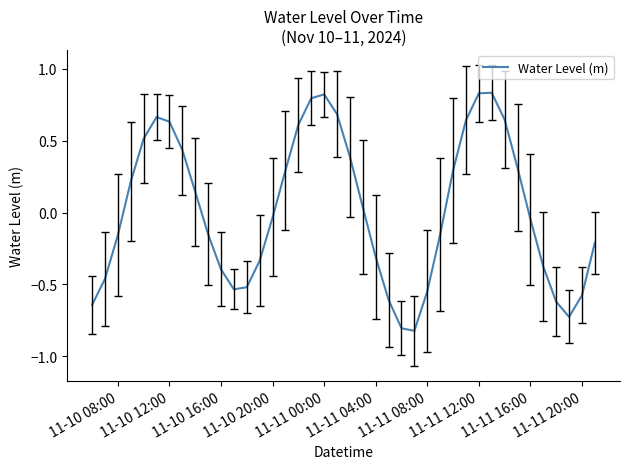

Does the chart have visible grid lines?

No